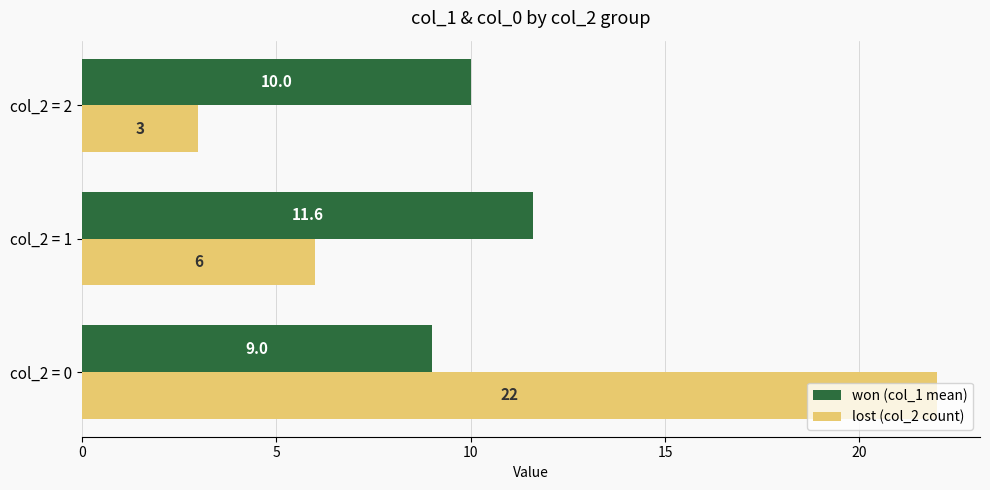

How many data points in lost (col_2 count) are less than 6?

1